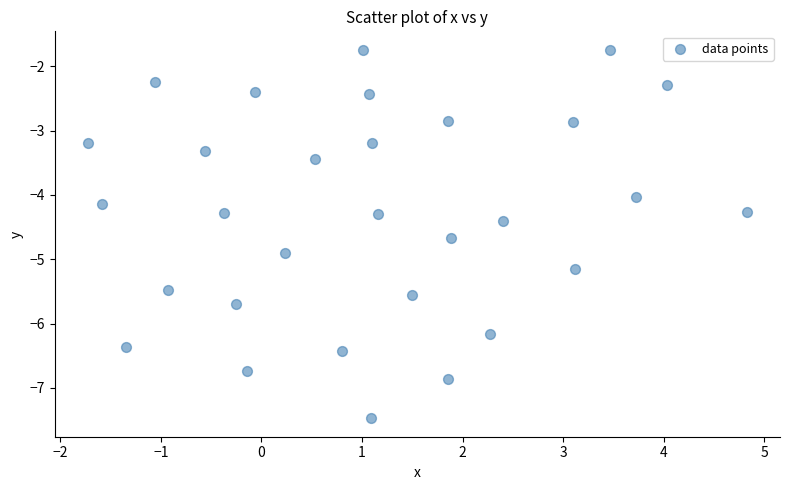

What is the range of X values (max minus min)?

6.6